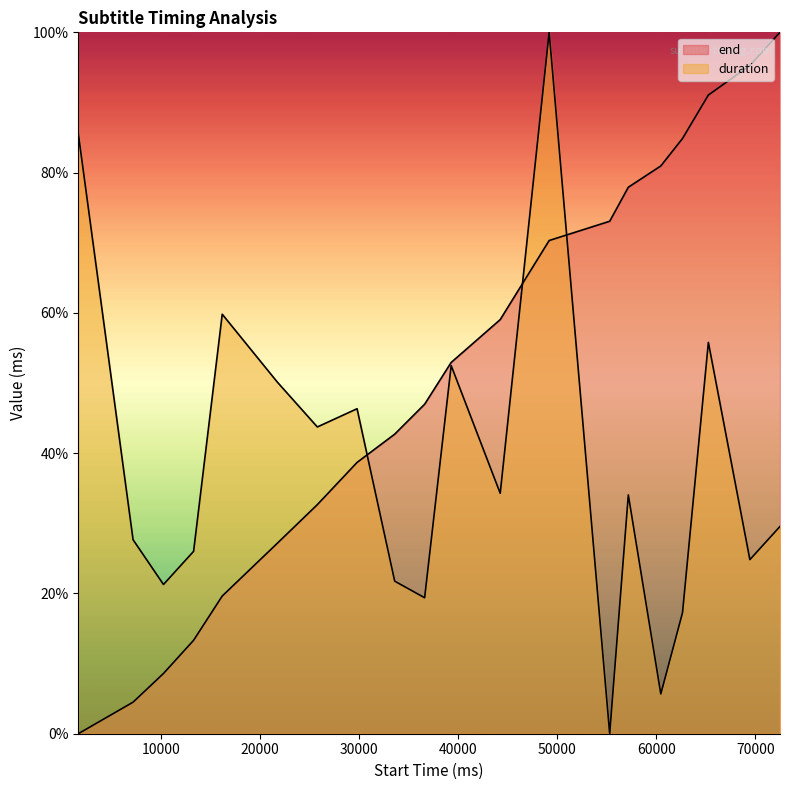

What is the sum of all duration values?

755.6